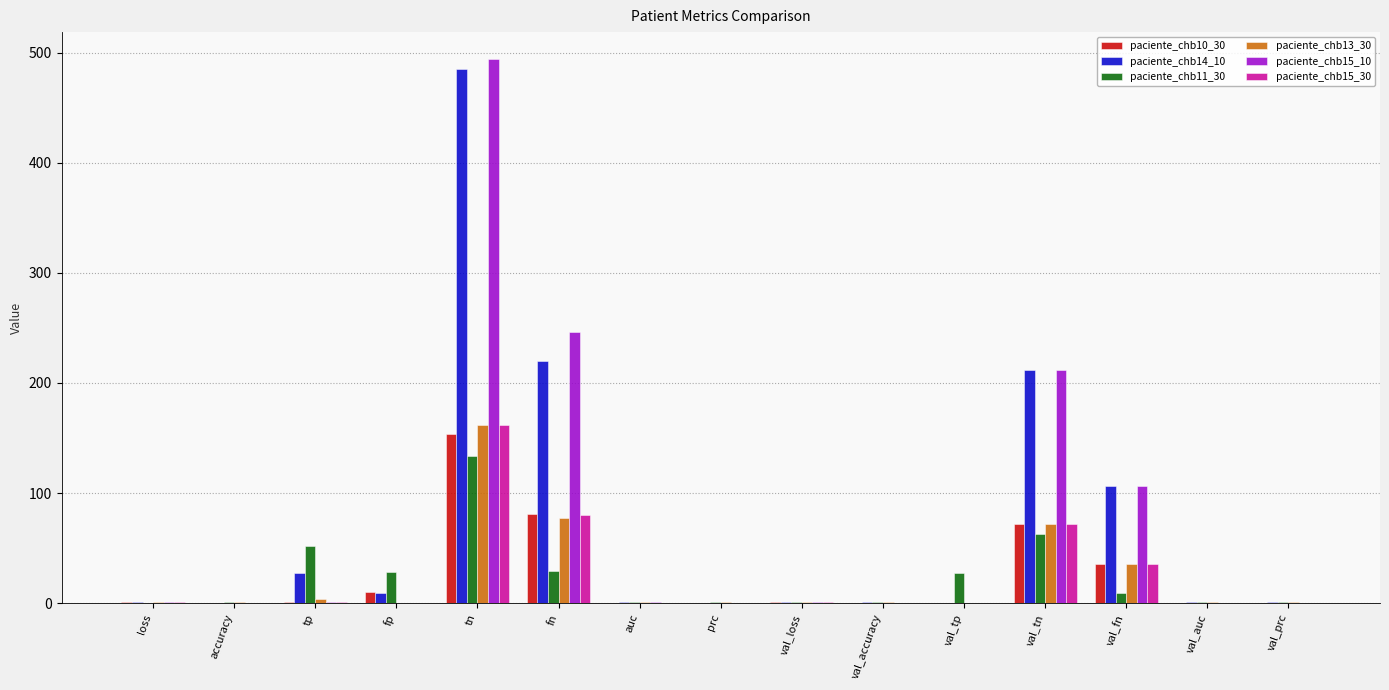

What is the approximate value of paciente_chb15_30 at tp?

1.0